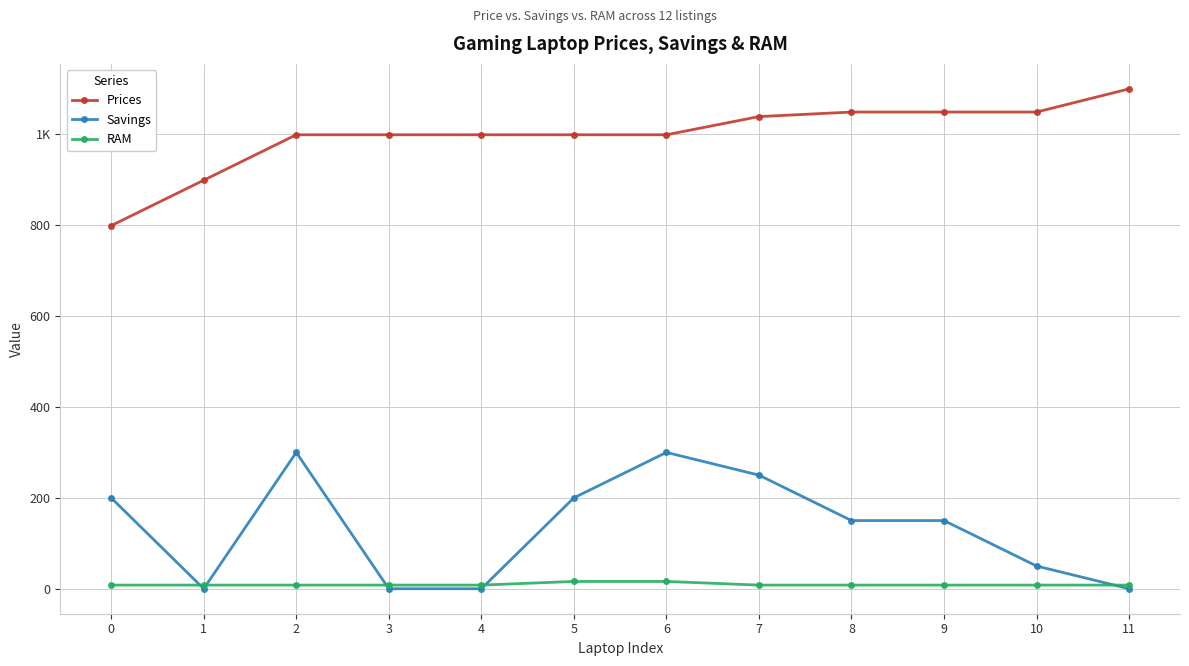

Count the RAM values in the range 8 to 9.

10